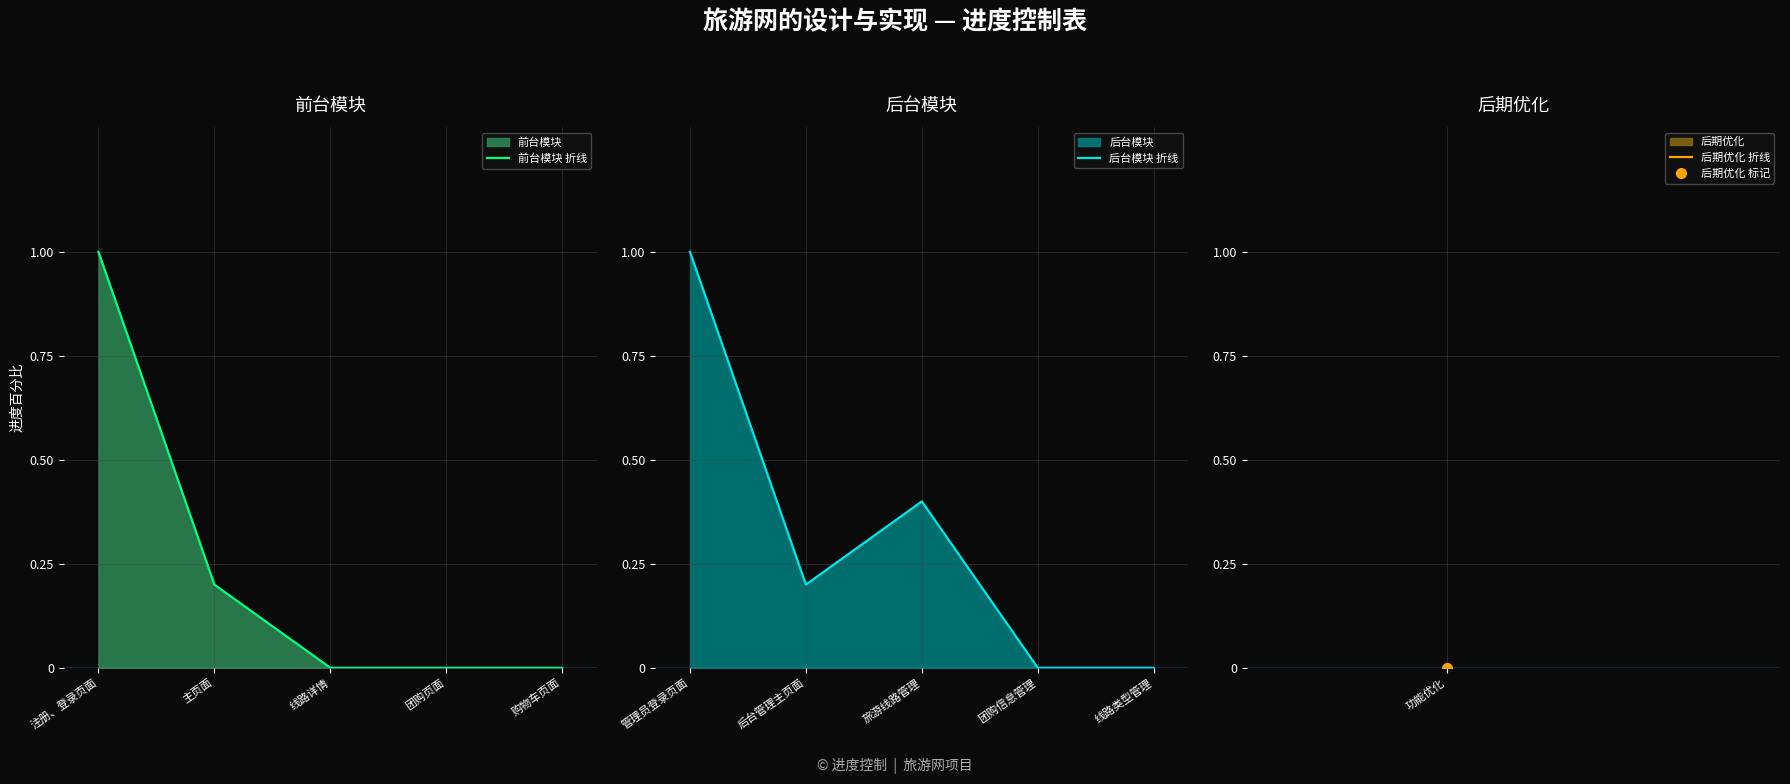

Where is the first local minimum for 后台模块 折线?

后台管理主页面